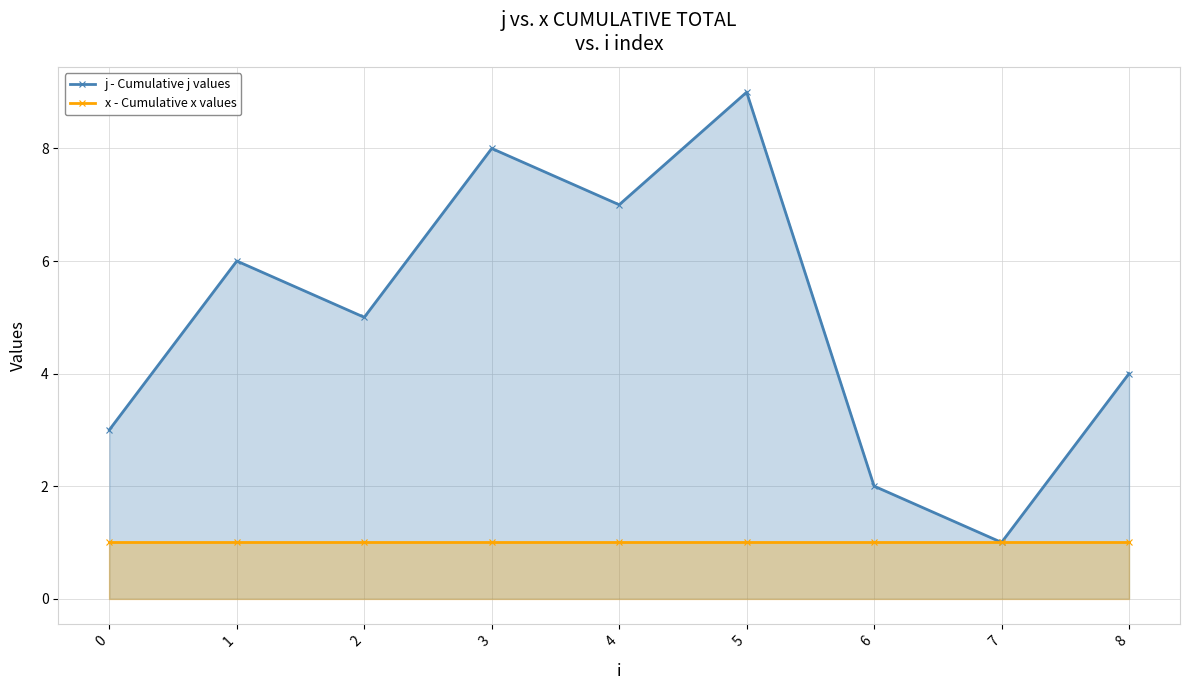

Which has a higher value, 2 or 4?

4